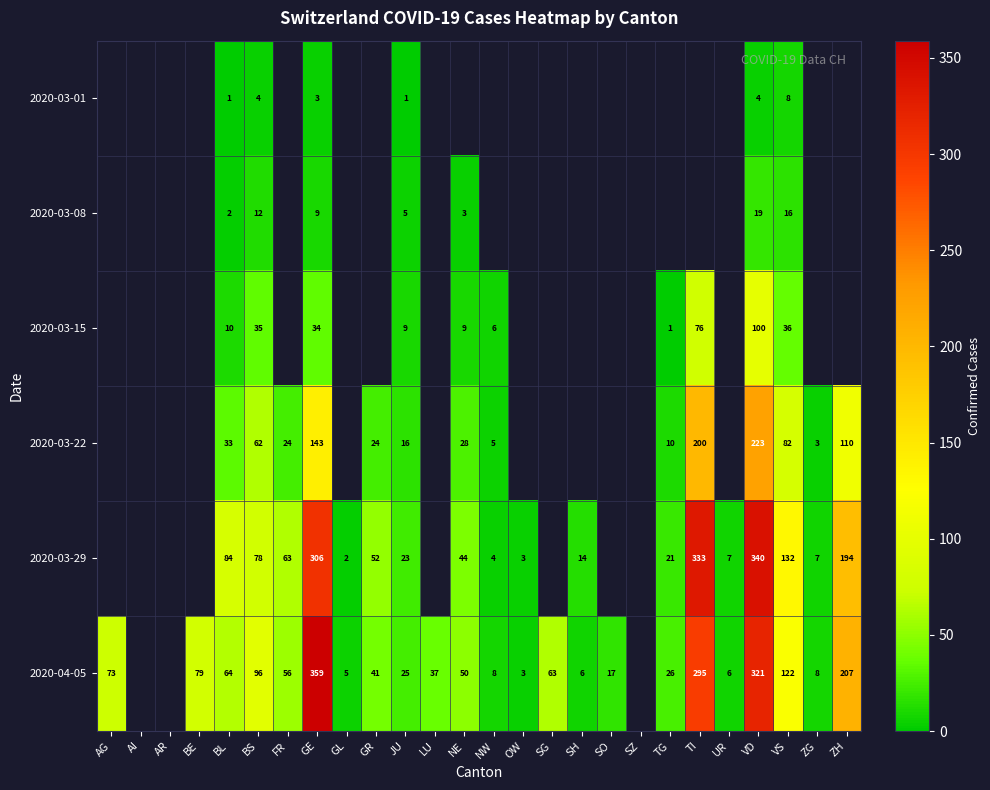

What is the sum of the 2020-03-22 values at ZH and GE?

253.0